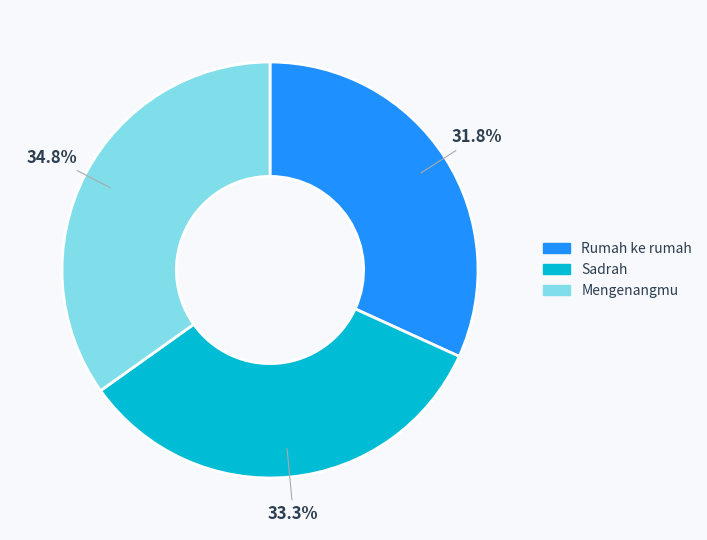

Rank the categories by value from lowest to highest.

Rumah ke rumah, Sadrah, Mengenangmu